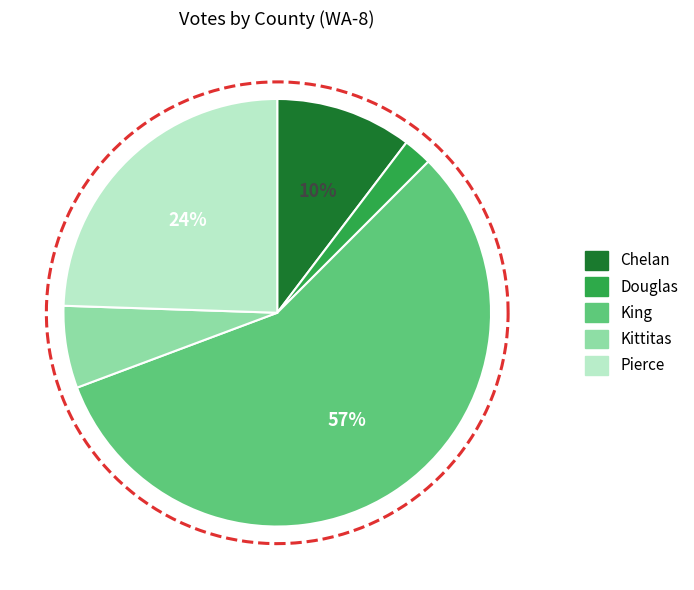

To the nearest percent, what percentage of the pie is Douglas?

2%